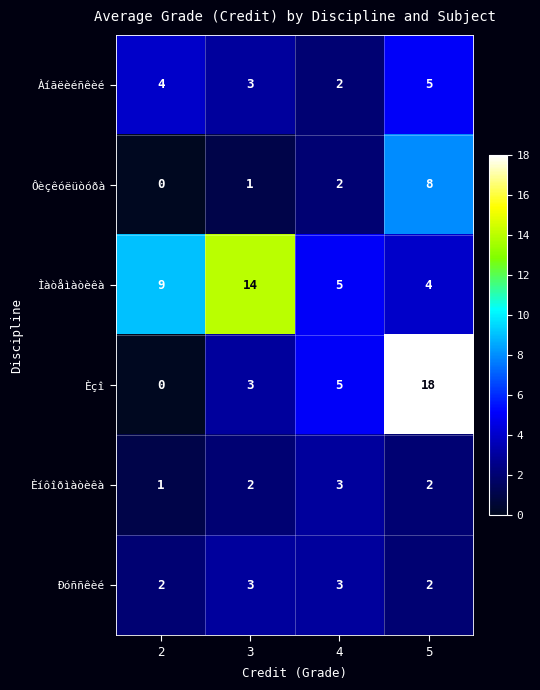

Which category has the highest value across all series?

5